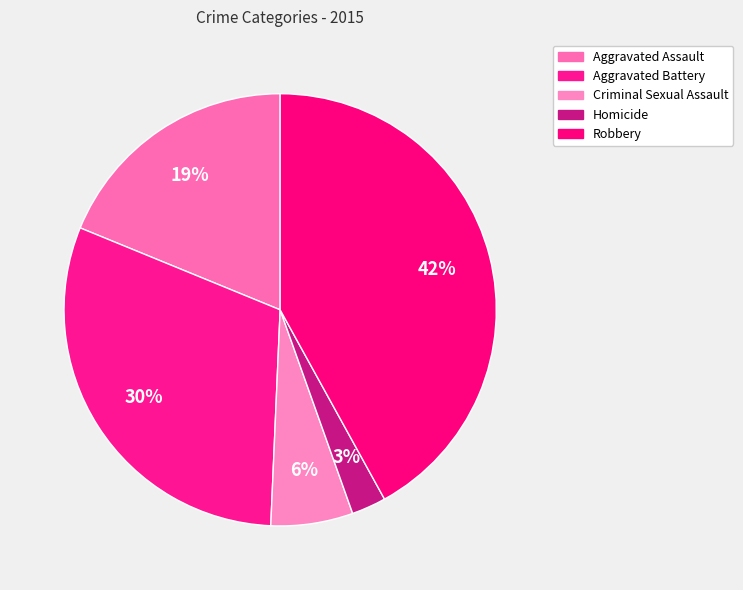

Rank the categories by value from lowest to highest.

Homicide, Criminal Sexual Assault, Aggravated Assault, Aggravated Battery, Robbery